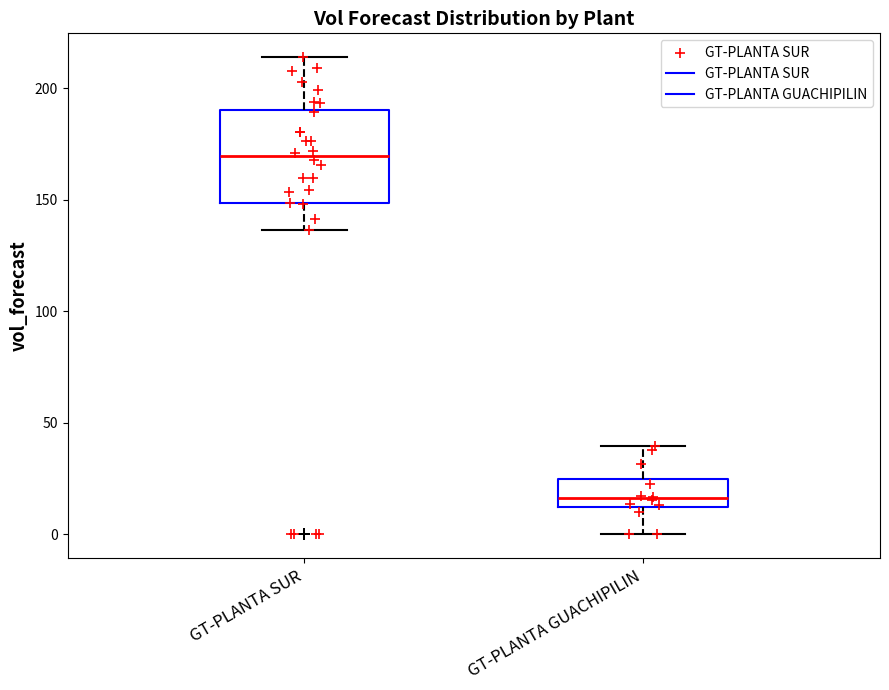

Reading left to right, read every box against the y-axis: the position of its median line, the range the box covers, and the ends of its whiskers. The values are not printed on the chart, so give them approximately, as read against the axis.

GT-PLANTA SUR: median 170, box 150 to 190, whiskers 135 to 215
GT-PLANTA GUACHIPILIN: median 15, box 10 to 25, whiskers 0 to 40